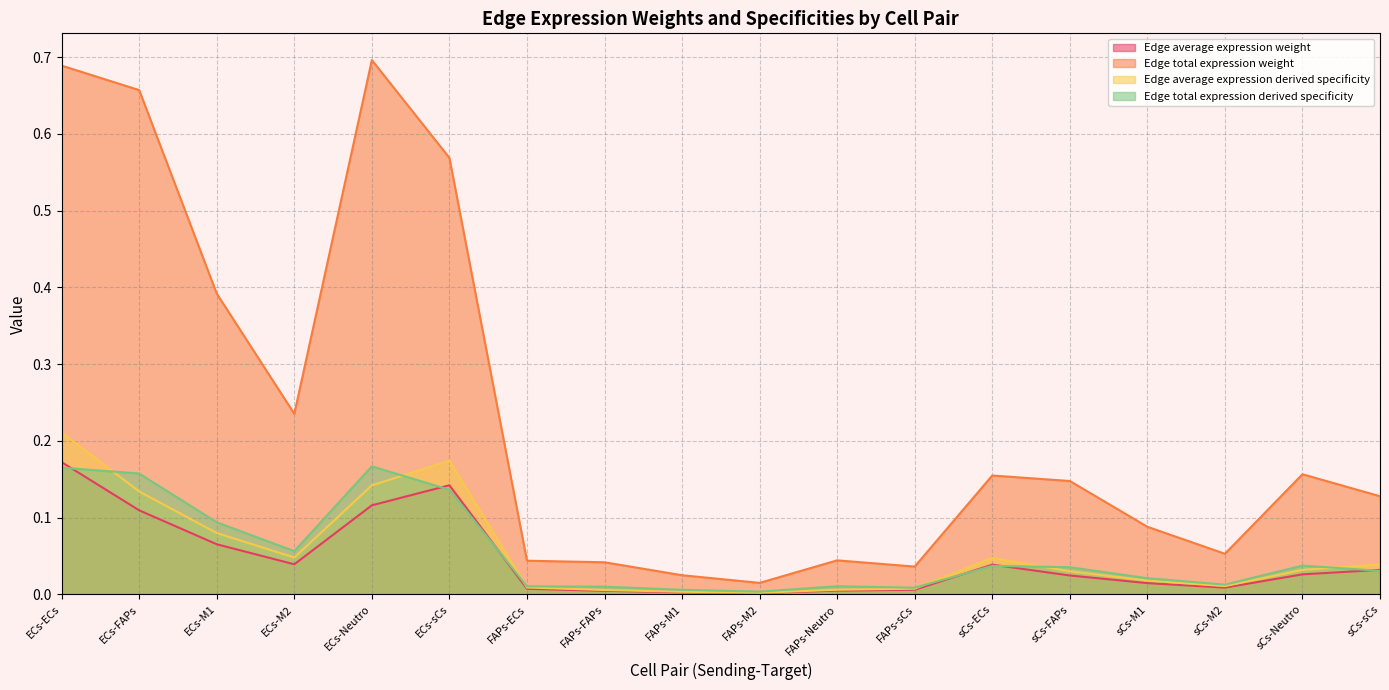

In Edge average expression weight, how many points are higher than both neighbors (excluding endpoints)?

2